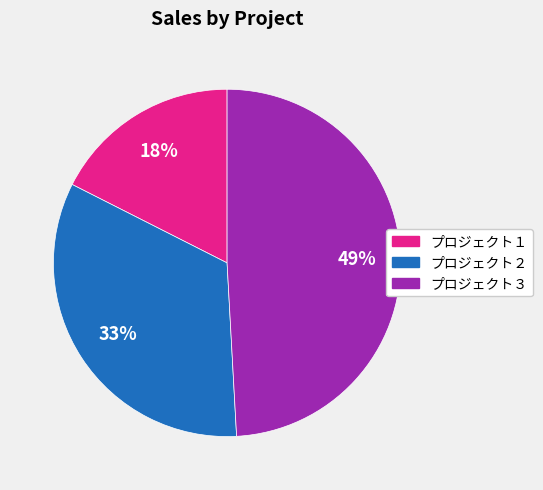

True or false: プロジェクト１ accounts for 5% of the total.

False